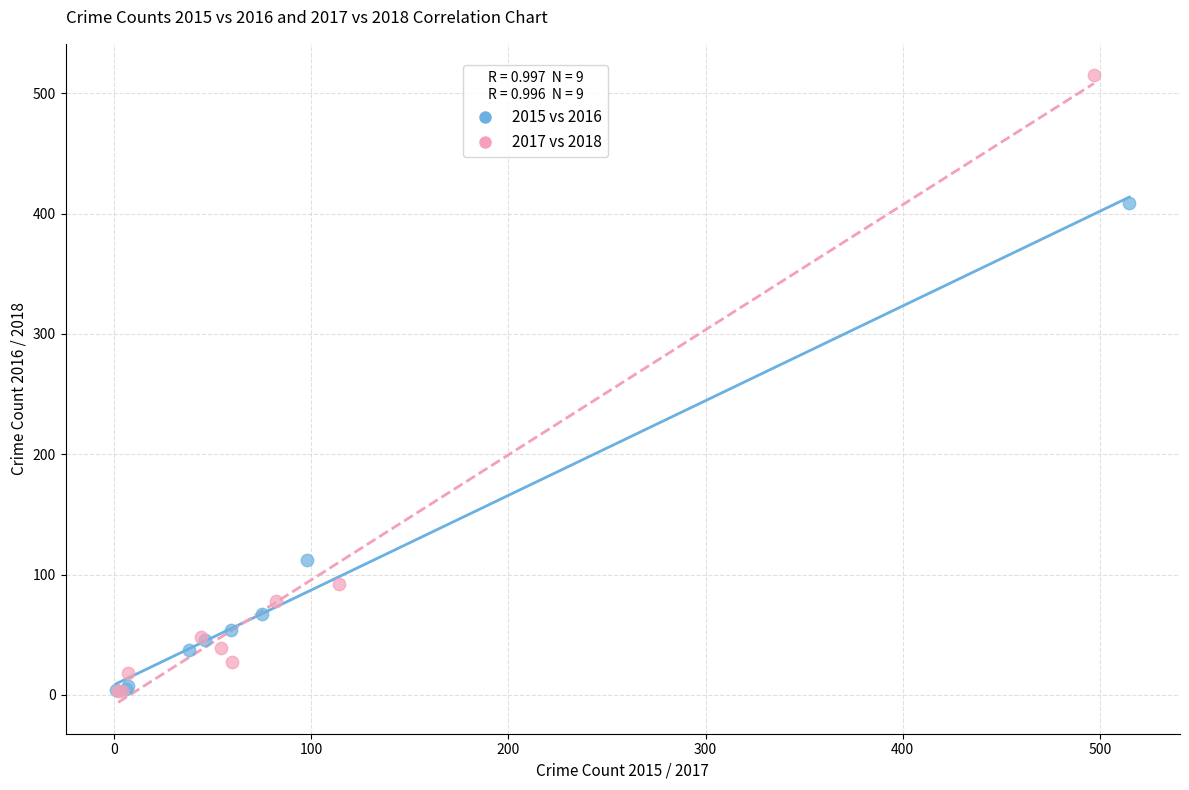

Which series has the largest Y range (max minus min)?

2017 vs 2018